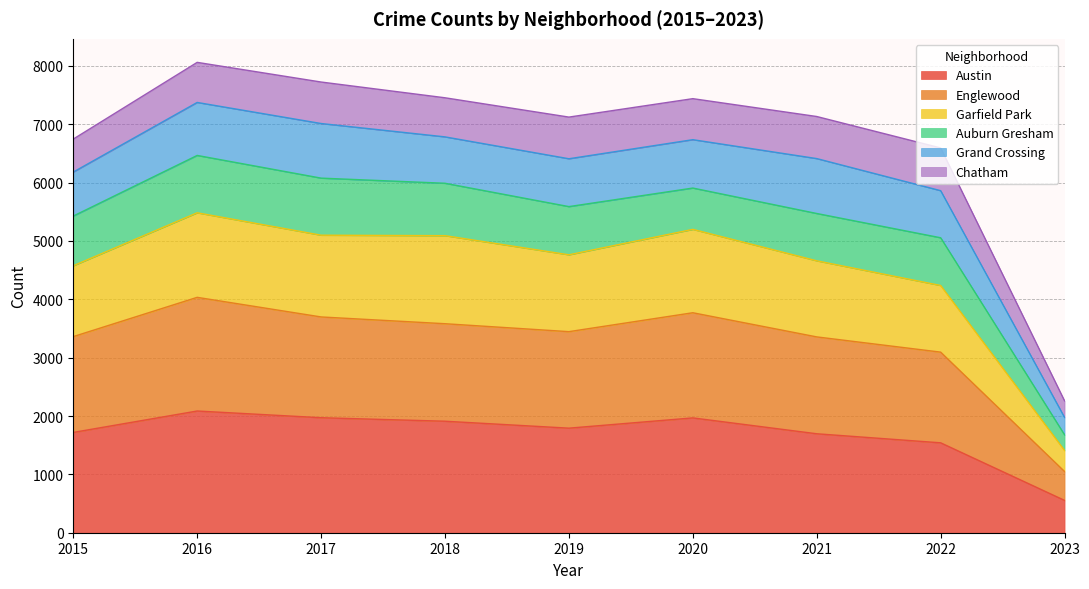

How many values in the Englewood series are below 3446?

4